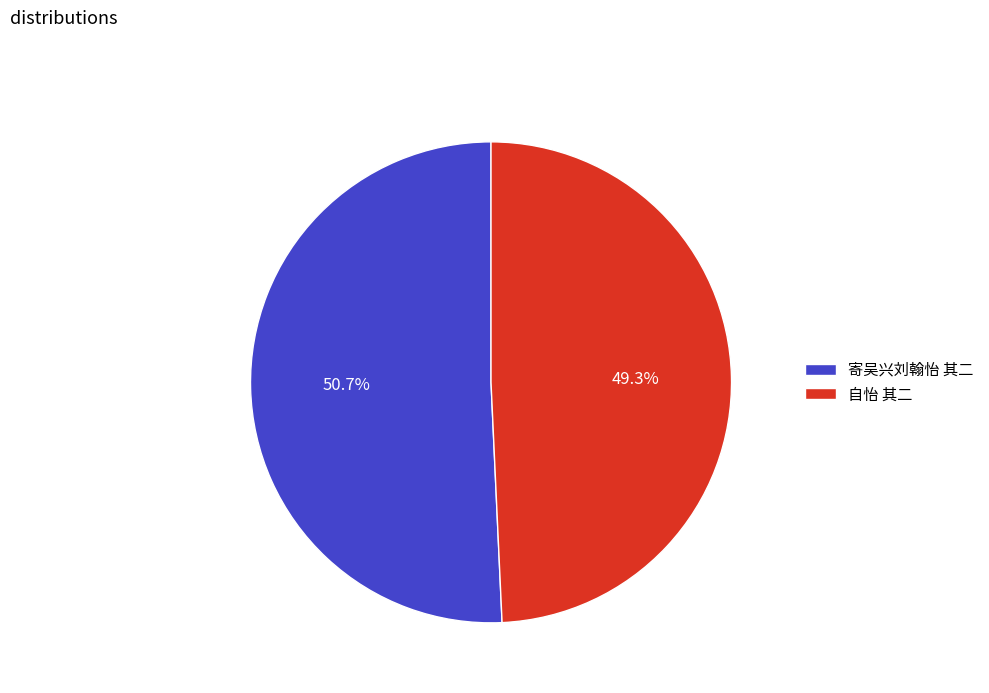

How many segments does this pie chart have?

2